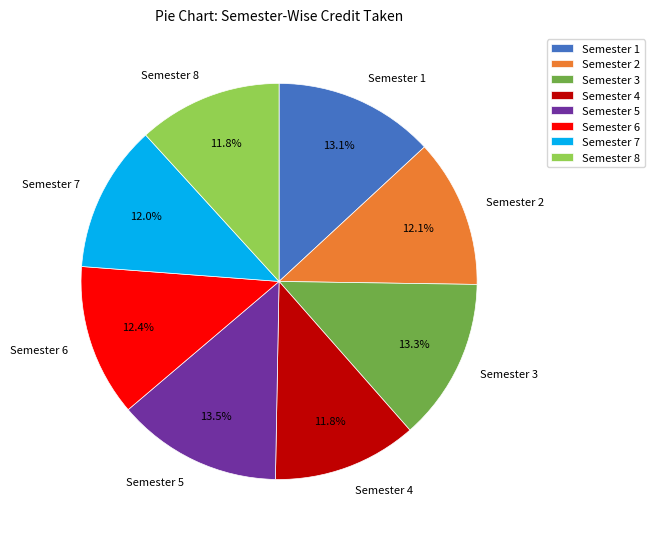

Which has a higher value, Semester 6 or Semester 8?

Semester 6